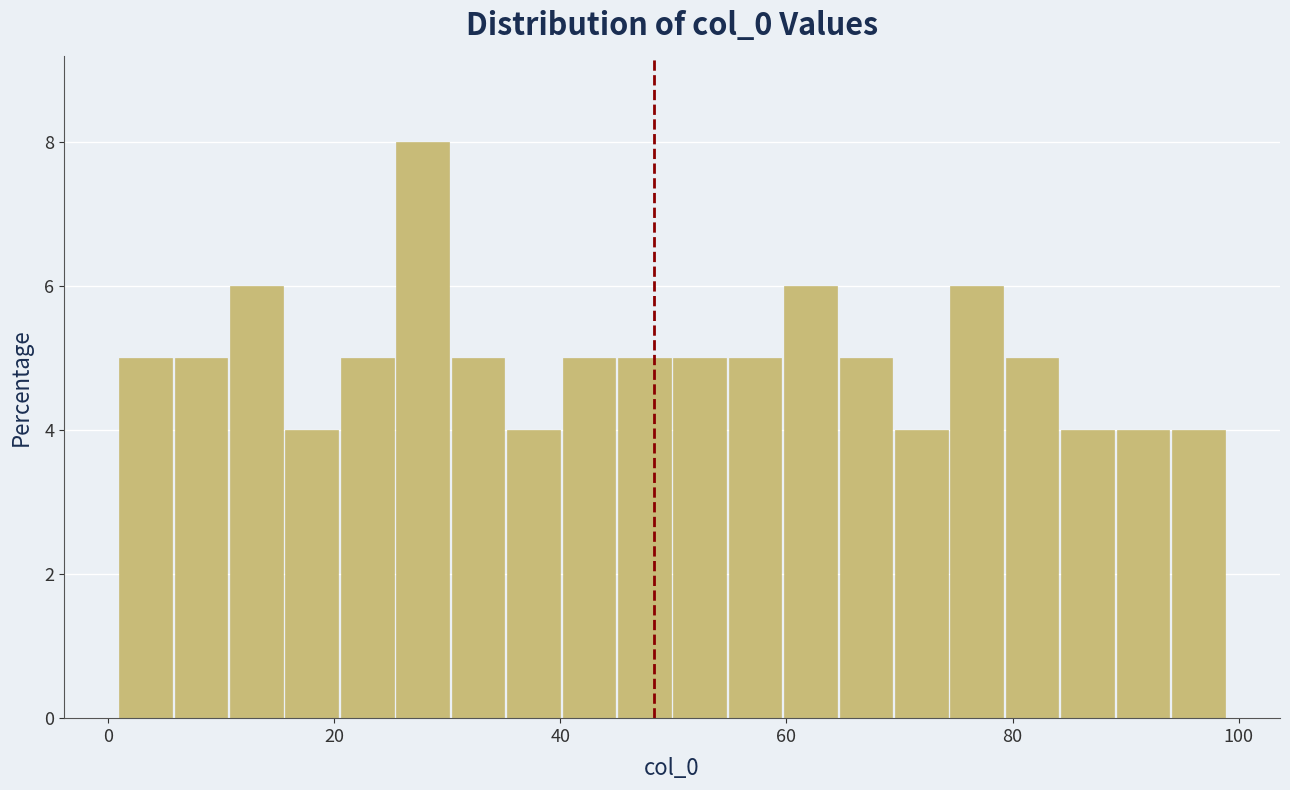

Around what value on the x-axis is the tallest bar? Give the approximate position of its centre, as read against the axis.

28